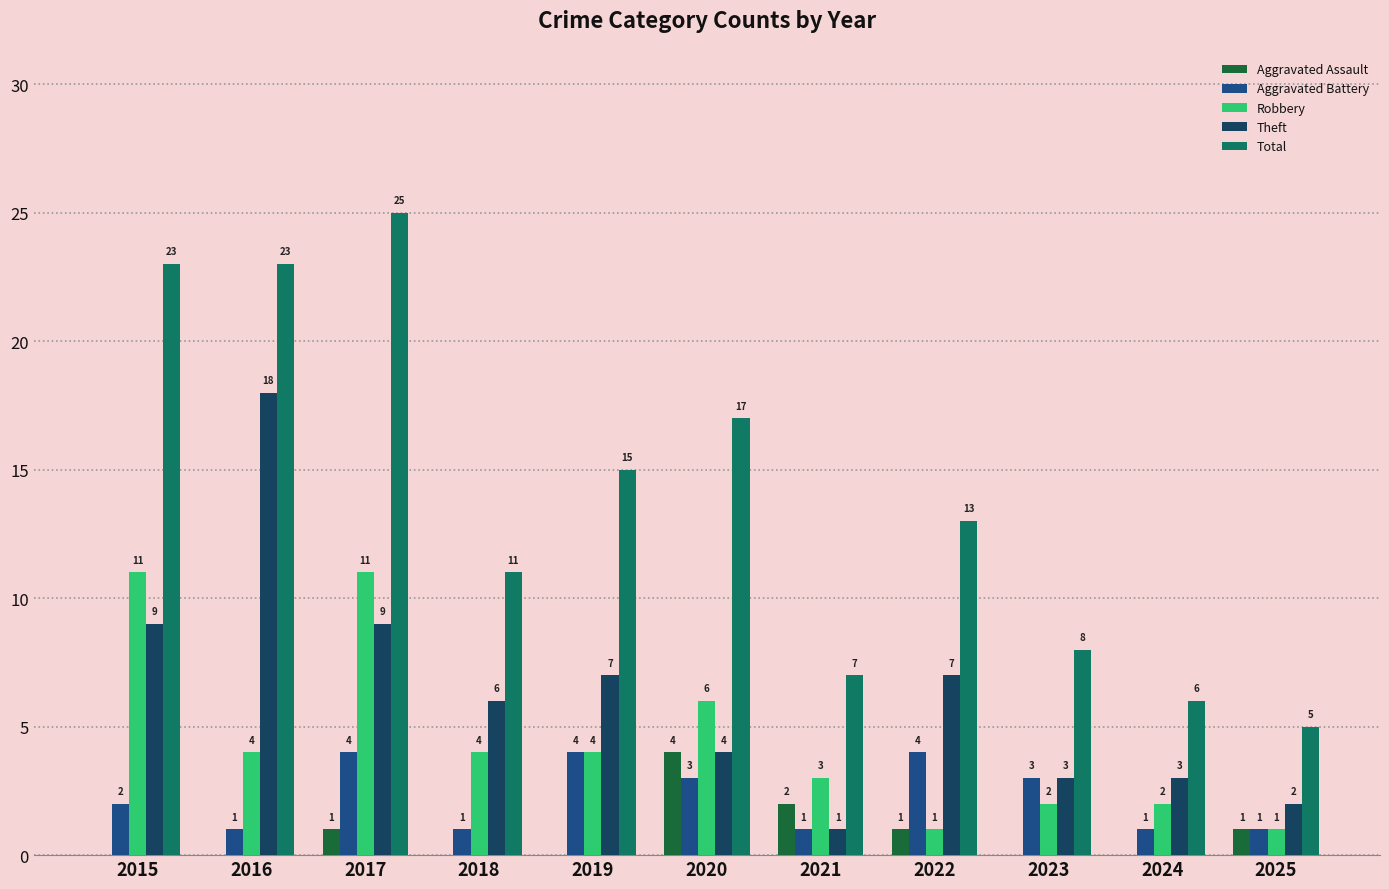

At which label does Theft first exceed 6?

2015